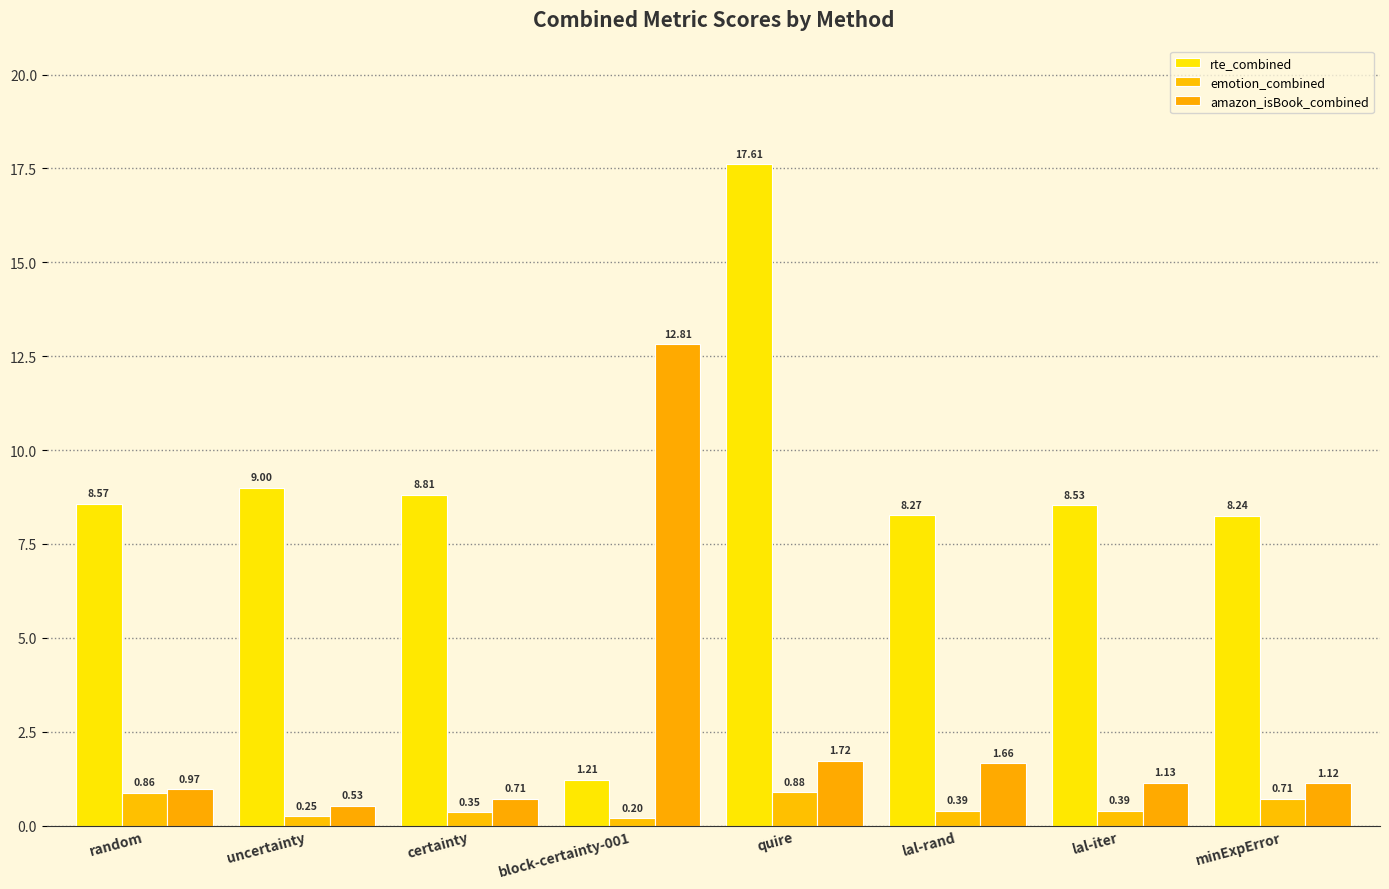

Rank the series at uncertainty from lowest to highest value.

emotion_combined, amazon_isBook_combined, rte_combined